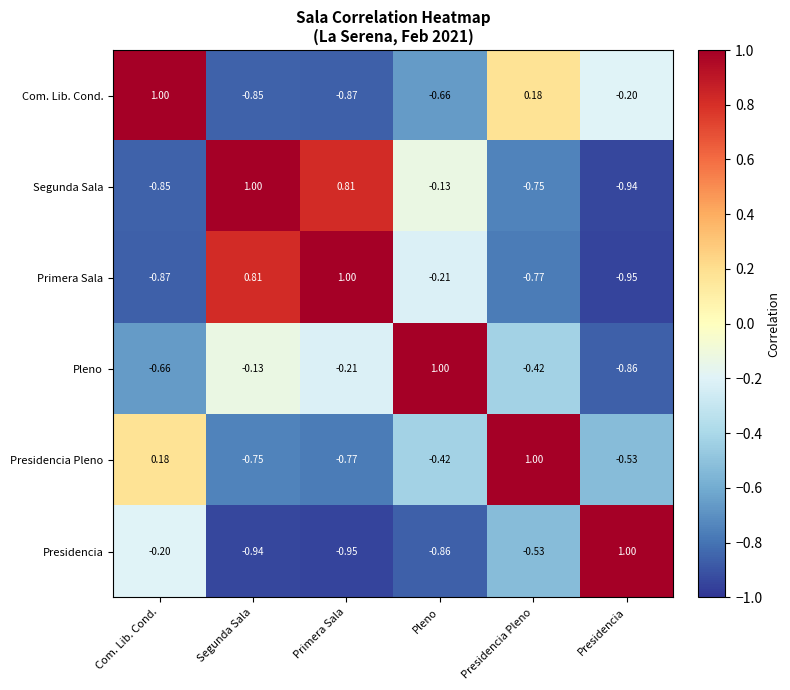

Which series has the largest total across all categories?

Segunda Sala